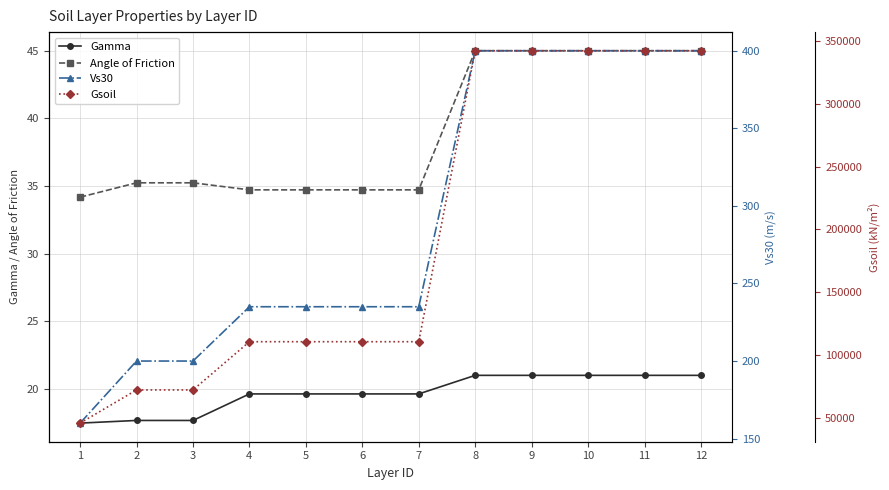

Which series changed the most between 6 and 10?

Gsoil